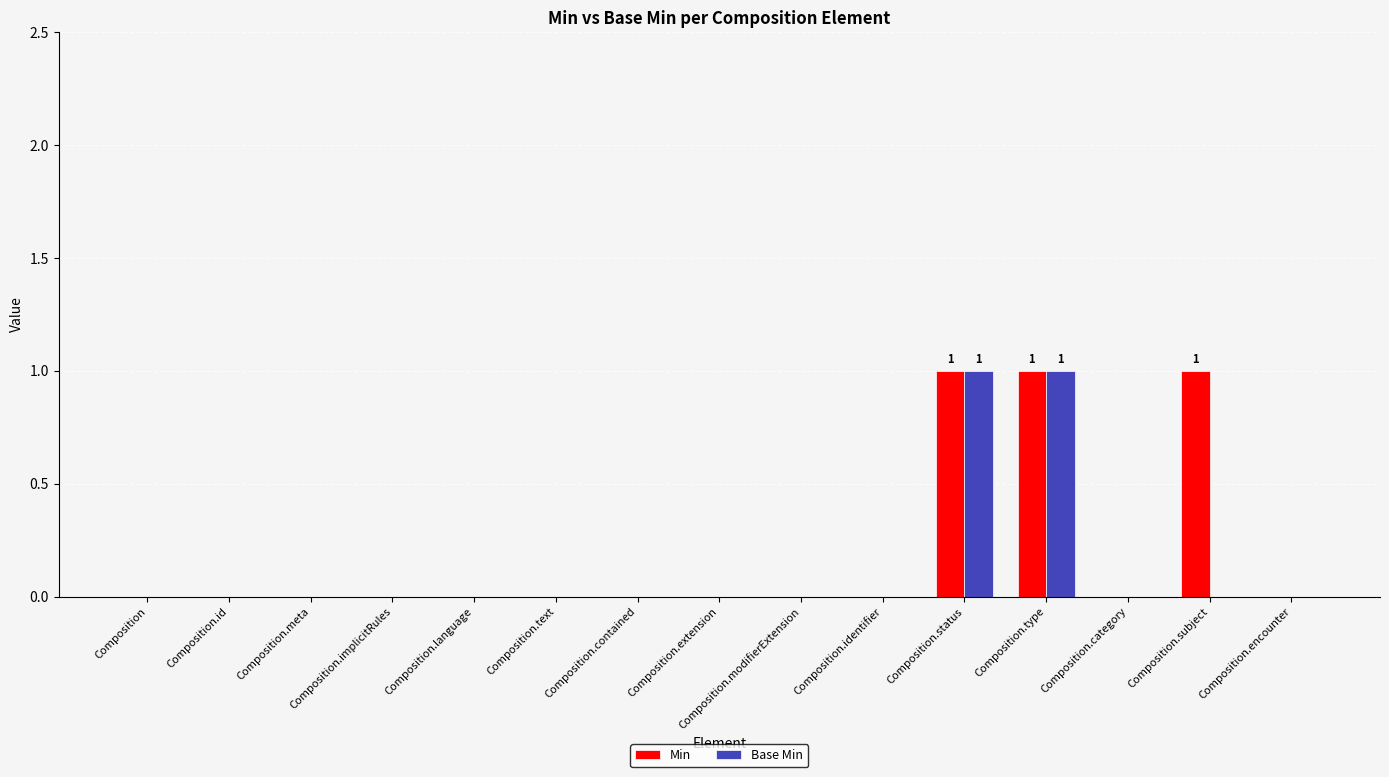

How many series are shown in this chart?

2